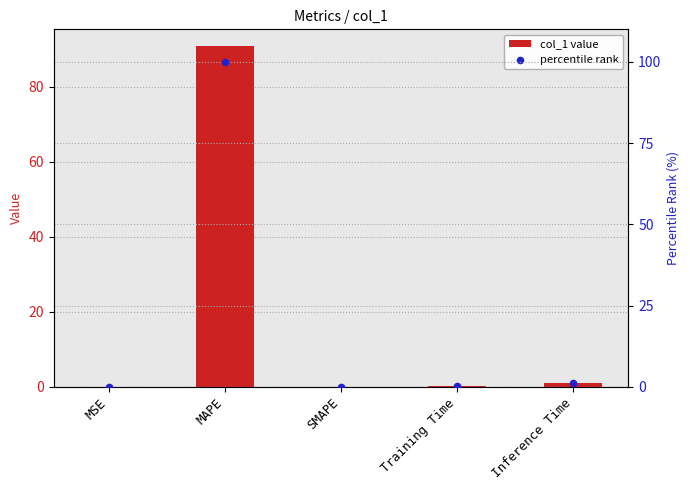

At how many categories does at least one series exceed 47?

1